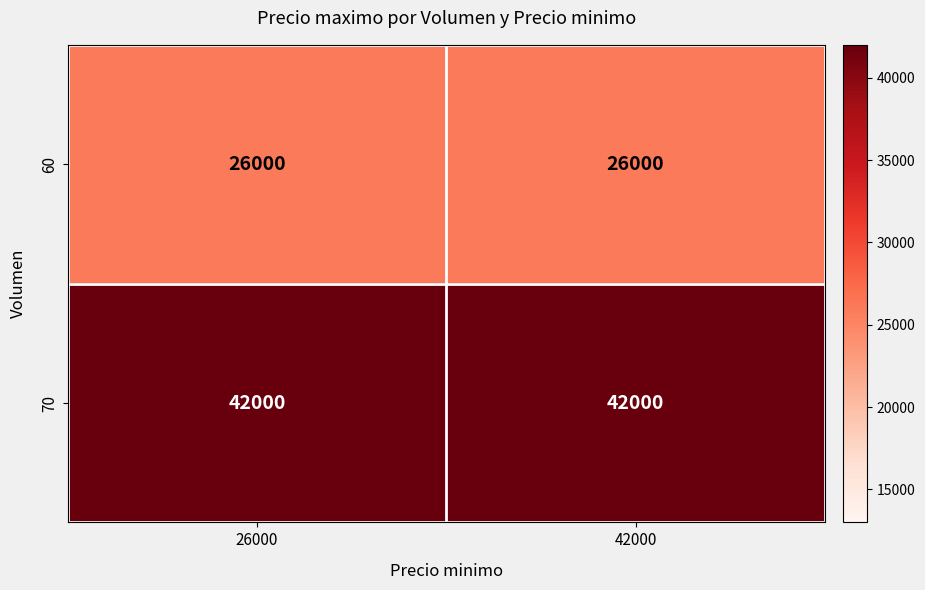

The value of 70 at 42000 is 42000. True or false?

True